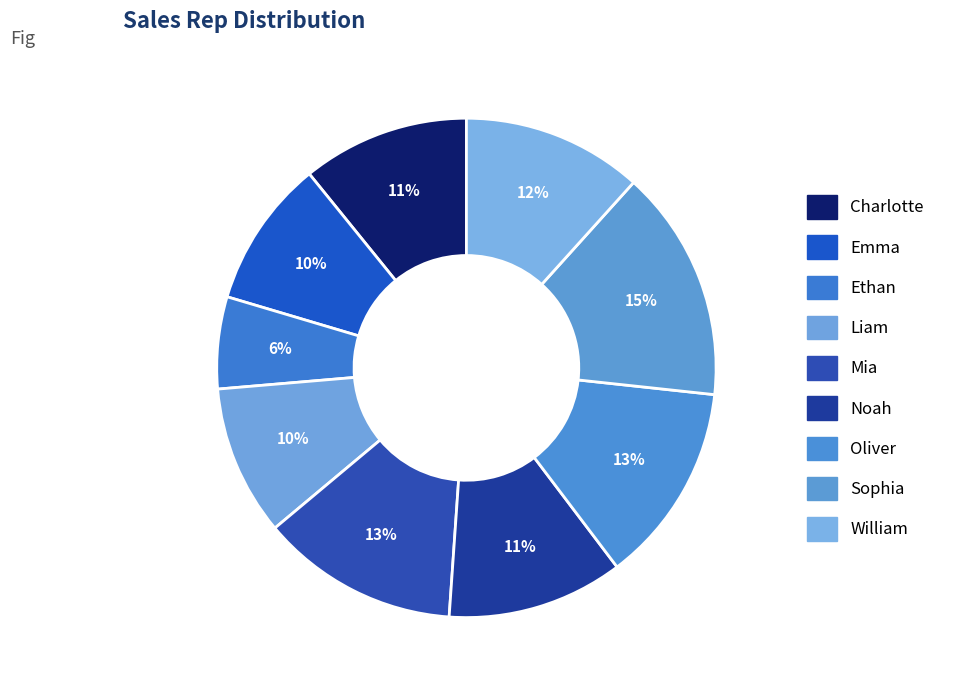

How many slices are in this pie chart?

9